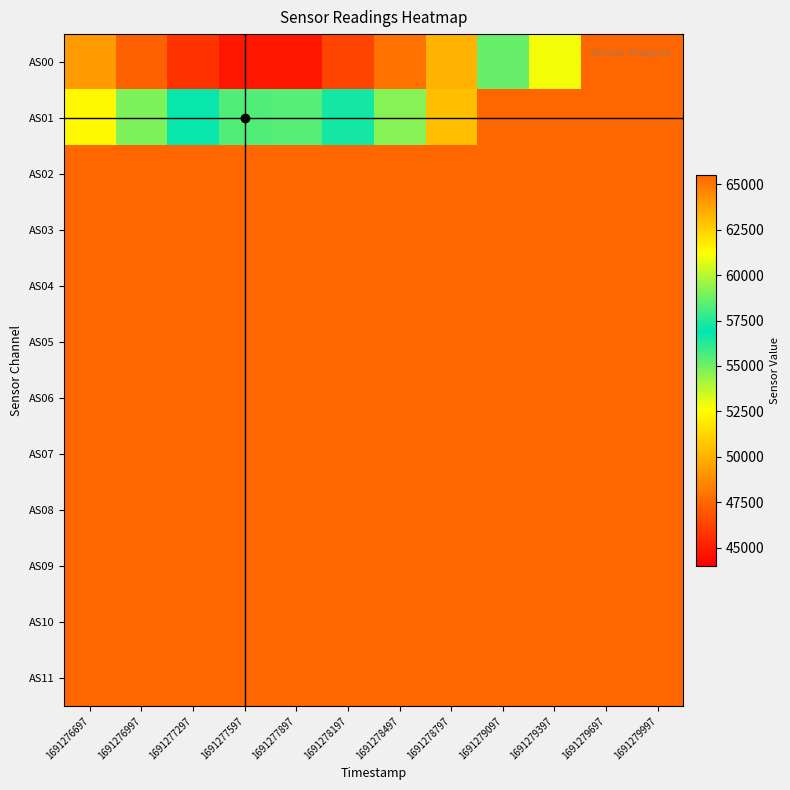

How many data points does each series have?

12